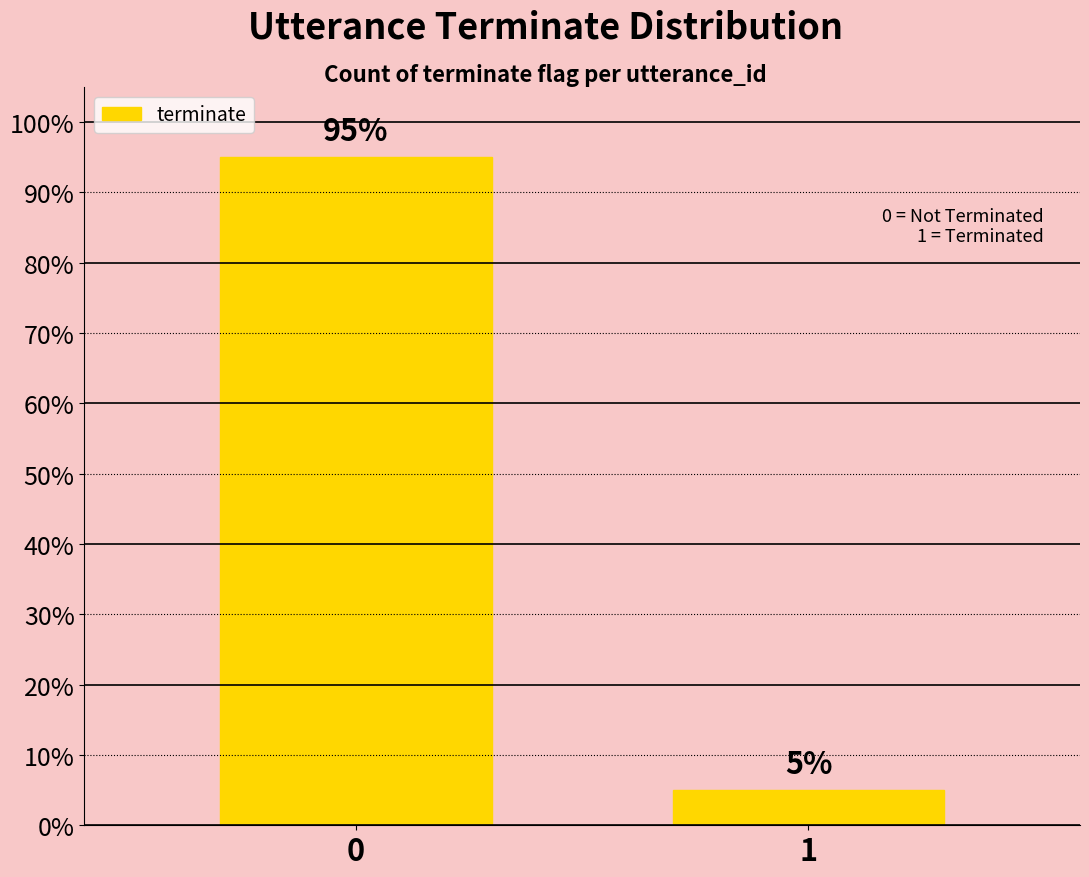

List the labels in order of value, largest first.

0, 1